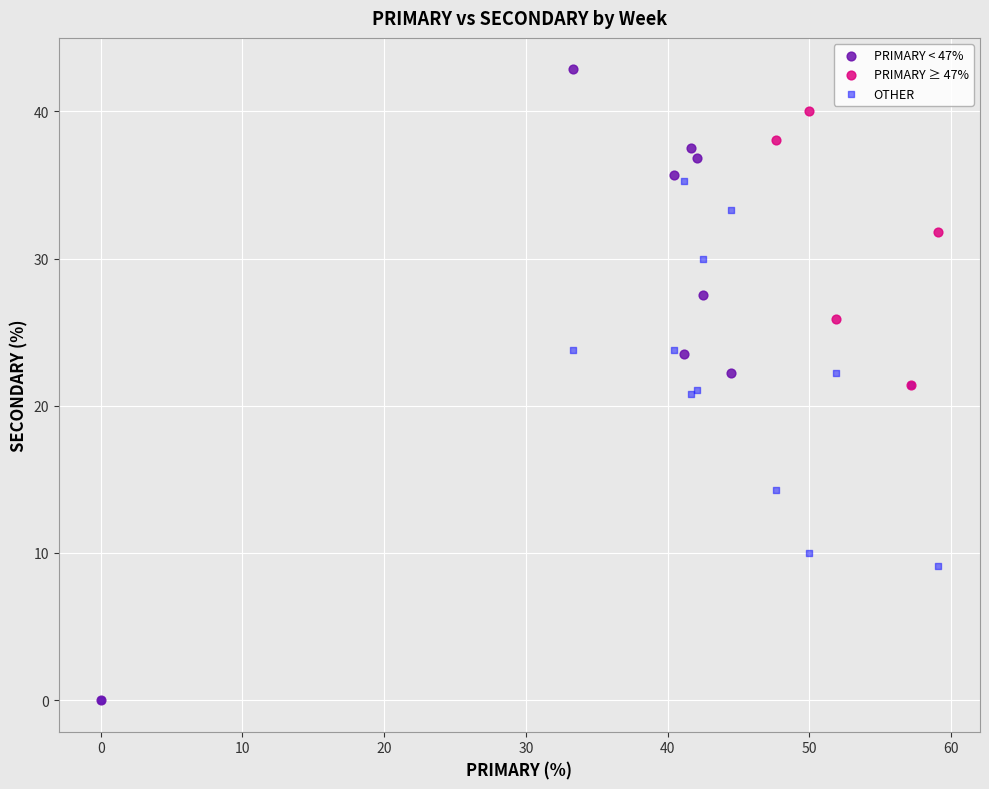

Which series has the widest spread of Y values?

PRIMARY < 47%